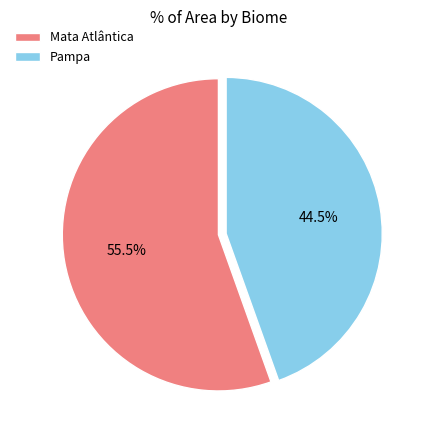

How many slices are in this pie chart?

2